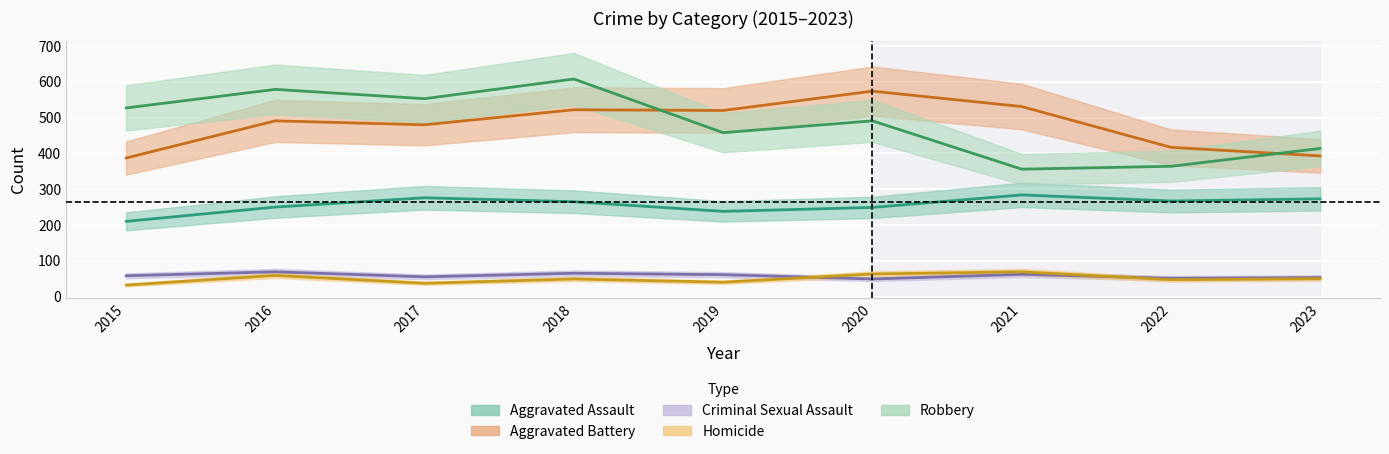

True or false: Homicide and Aggravated Battery cross at least once.

False